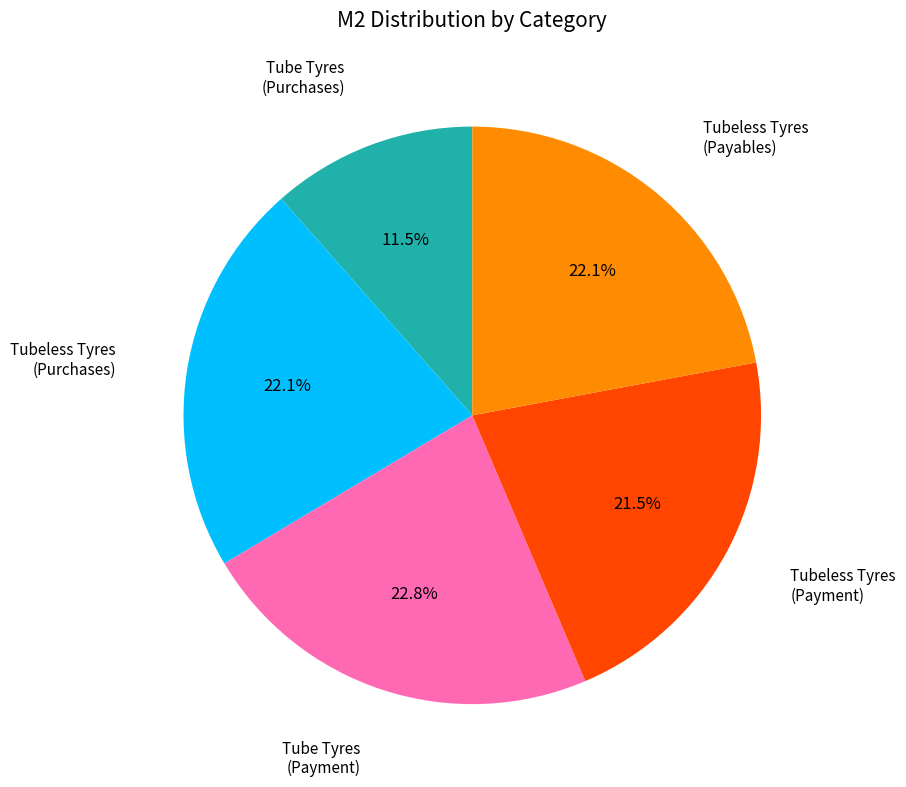

Does any single category account for the majority?

No